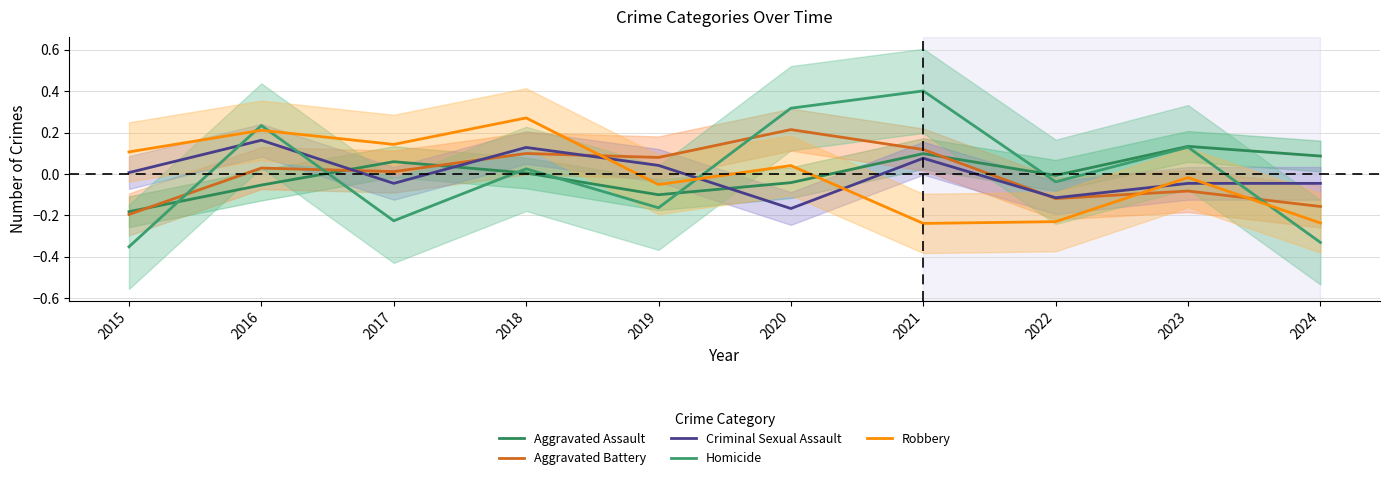

List the labels in order of Criminal Sexual Assault value, largest first.

2016, 2018, 2021, 2019, 2015, 2017, 2023, 2024, 2022, 2020